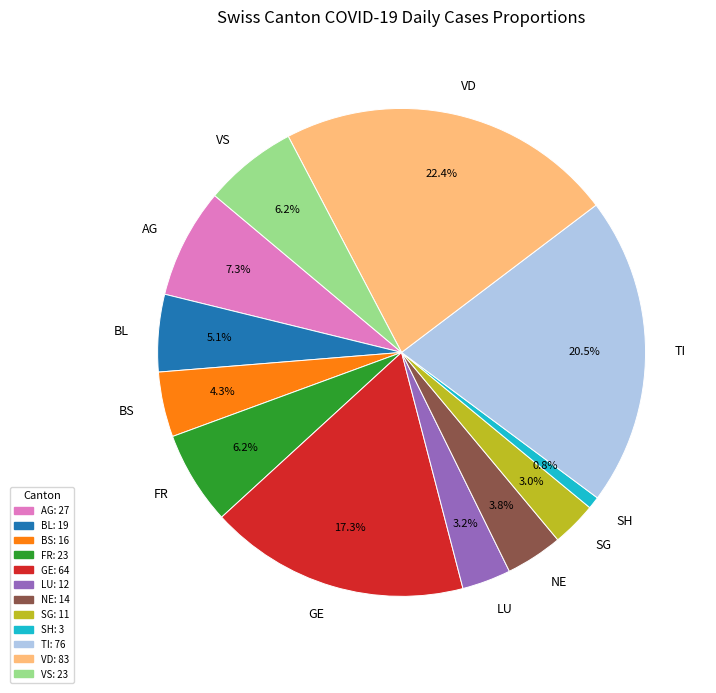

Does FR account for over 50% of the chart?

No